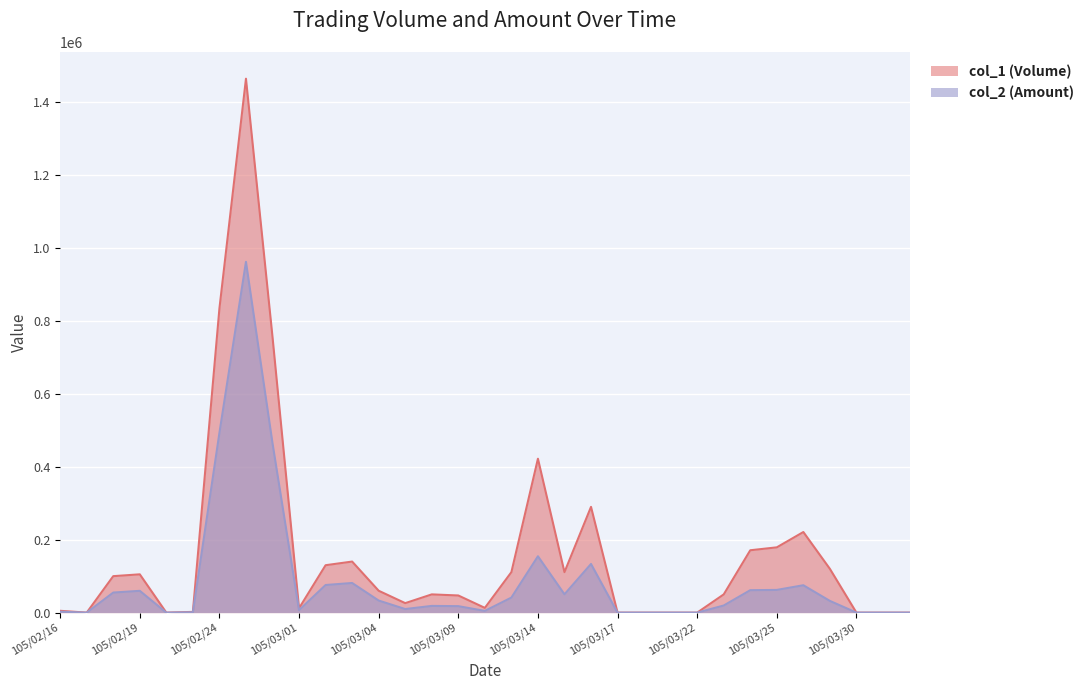

Rank the categories by col_1 (Volume) value from lowest to highest.

105/02/17, 105/02/22, 105/03/17, 105/03/18, 105/03/21, 105/03/22, 105/03/30, 105/03/31, 105/04/01, 105/02/23, 105/02/16, 105/03/01, 105/03/10, 105/03/07, 105/03/09, 105/03/08, 105/03/23, 105/03/04, 105/02/18, 105/02/19, 105/03/11, 105/03/15, 105/03/29, 105/03/02, 105/03/03, 105/03/24, 105/03/25, 105/03/28, 105/03/16, 105/03/14, 105/02/26, 105/02/24, 105/02/25